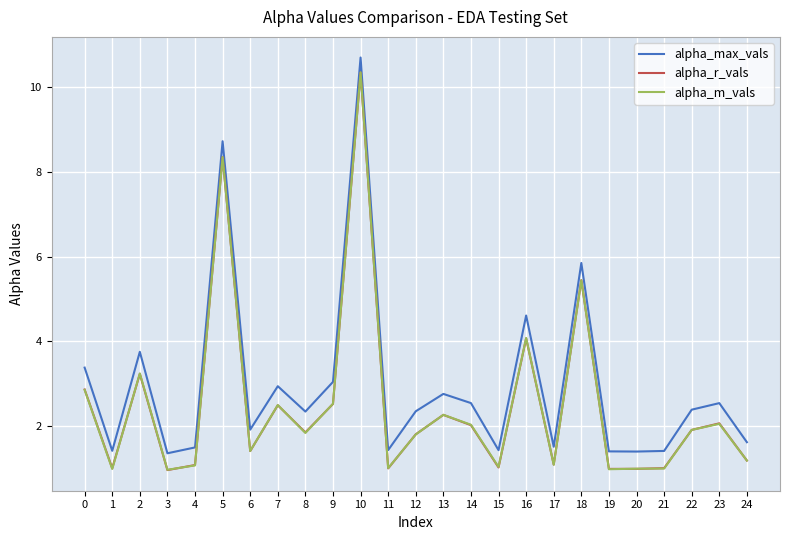

True or false: alpha_max_vals has more than 1 points higher than both neighbors.

True